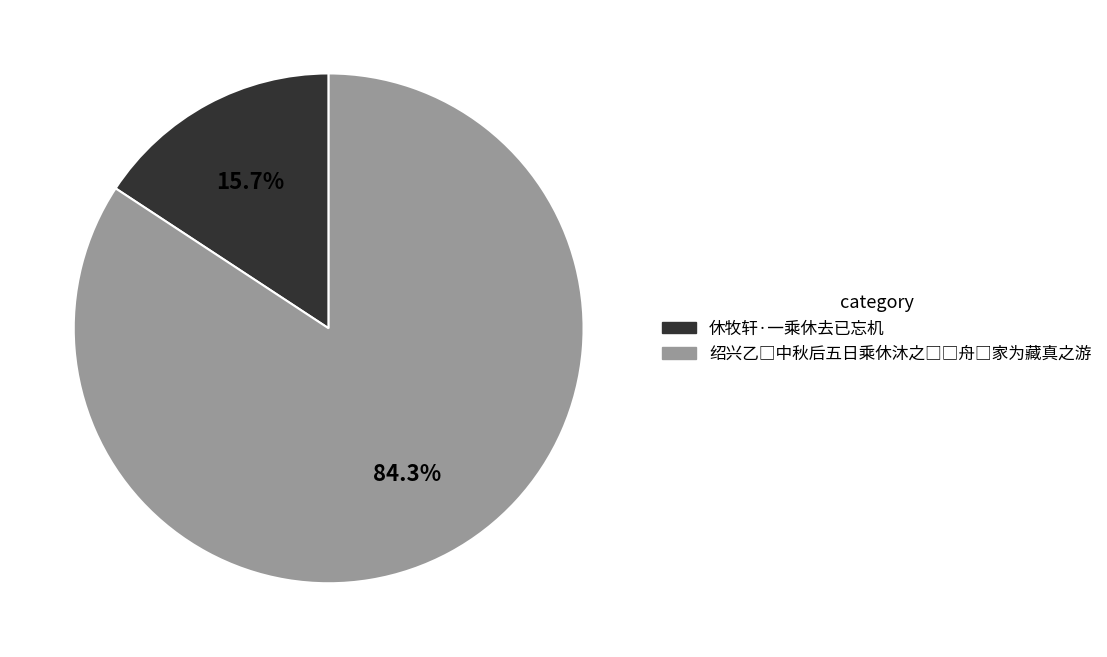

Is 休牧轩·一乘休去已忘机 the majority of the pie?

No